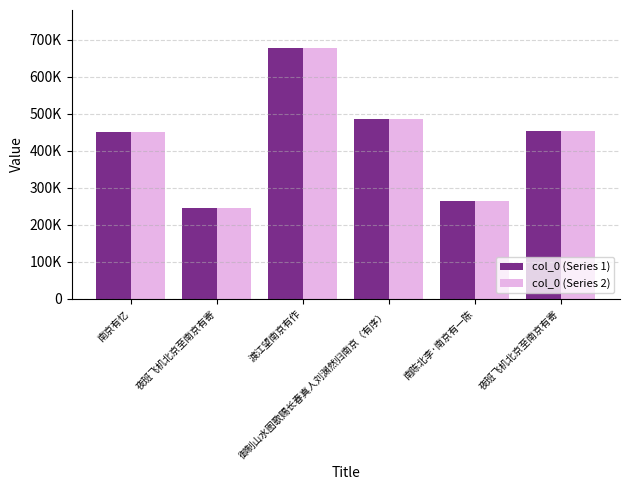

Is the value of col_0 (Series 1) at 夜班飞机北京至南京有寄 greater than the value of col_0 (Series 2) at 南陈北李·南京有一陈?

No